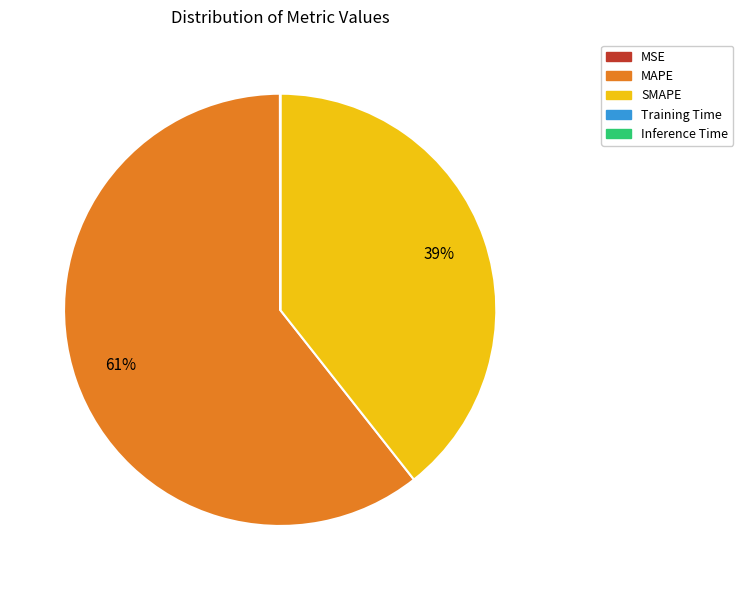

To the nearest percent, what portion does MAPE represent?

61%